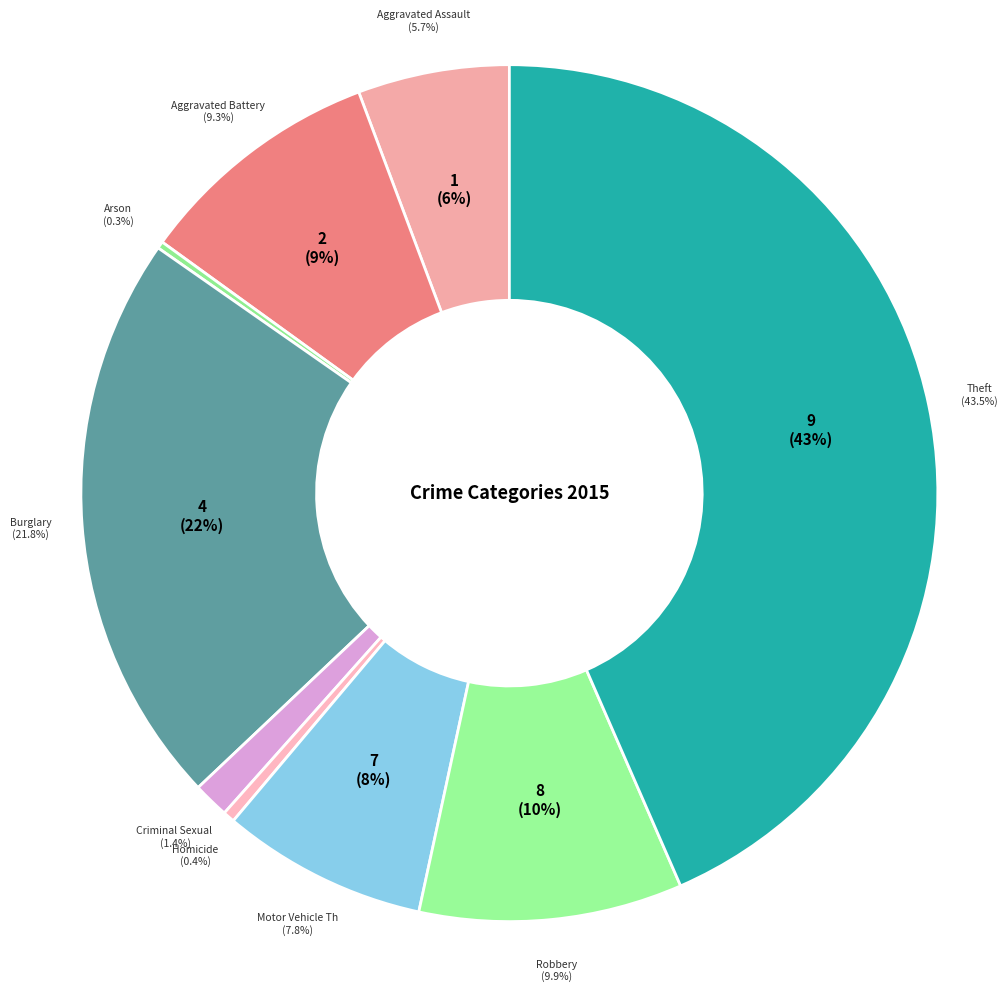

Do Robbery and Aggravated Assault together represent more than half of the pie?

No